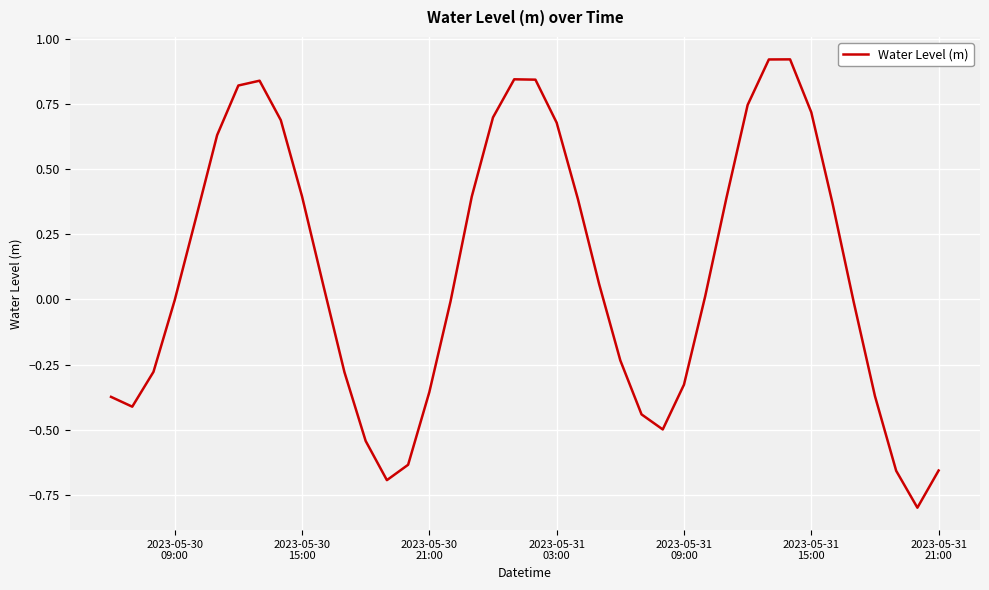

What is the minimum value shown in the chart?

-0.8